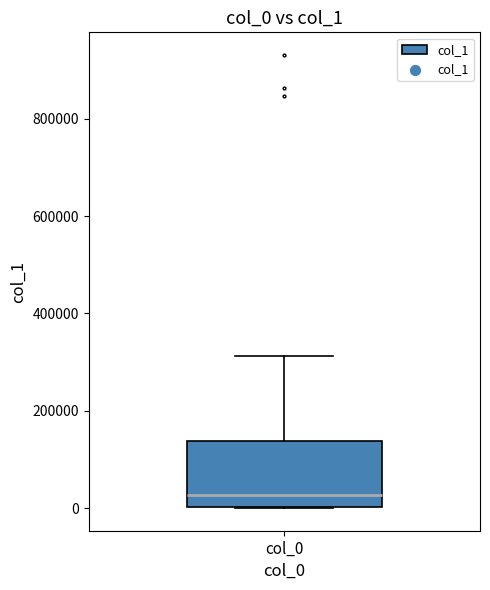

Where is the upper edge of the box for col_0 on the y-axis? The values are not printed on the chart, so give them approximately, as read against the axis.

140000